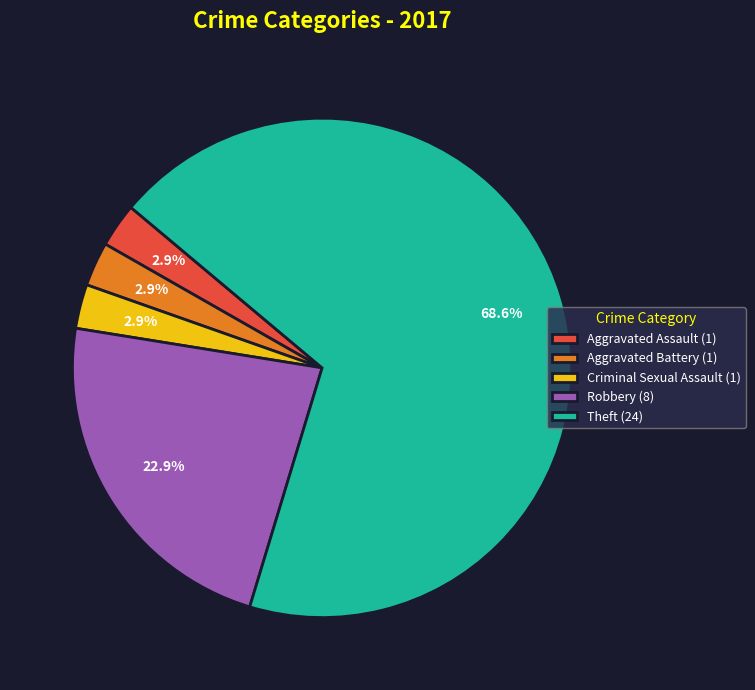

How many segments does this pie chart have?

5